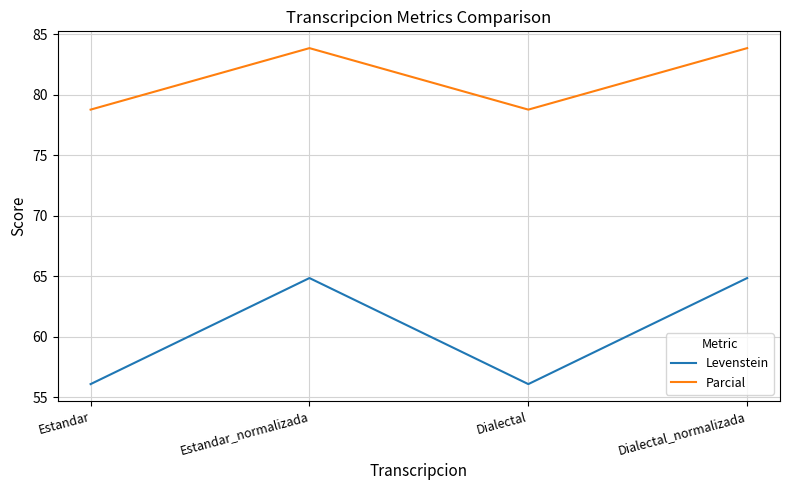

Which series has the widest spread of values?

Levenstein